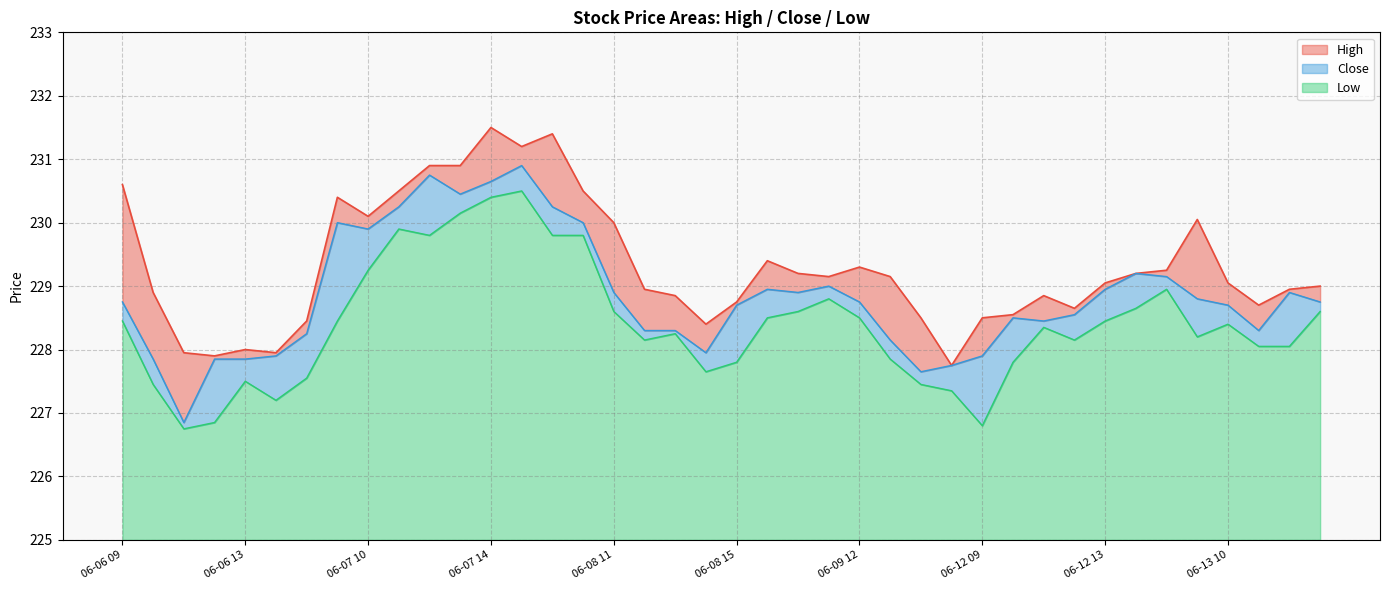

List the series in order of their overall mean, highest first.

High, Close, Low